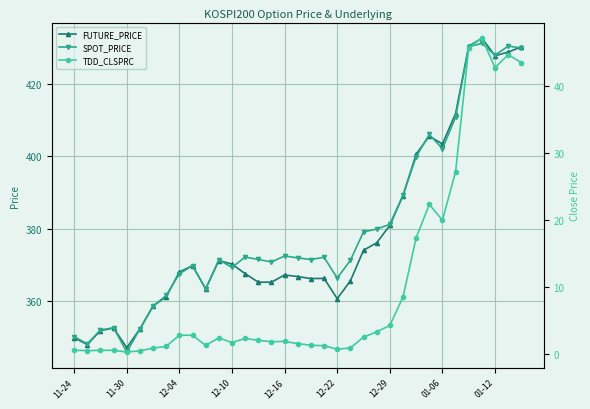

True or false: SPOT_PRICE has more than 1 points higher than both neighbors.

True